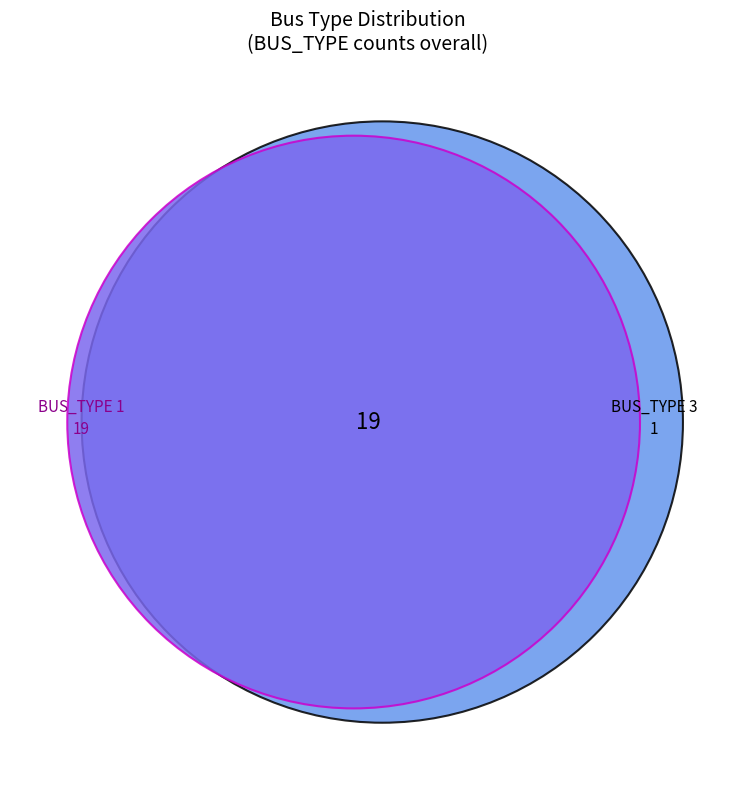

To the nearest percent, what is the combined percentage of BUS_TYPE 3 and BUS_TYPE 1?

100%